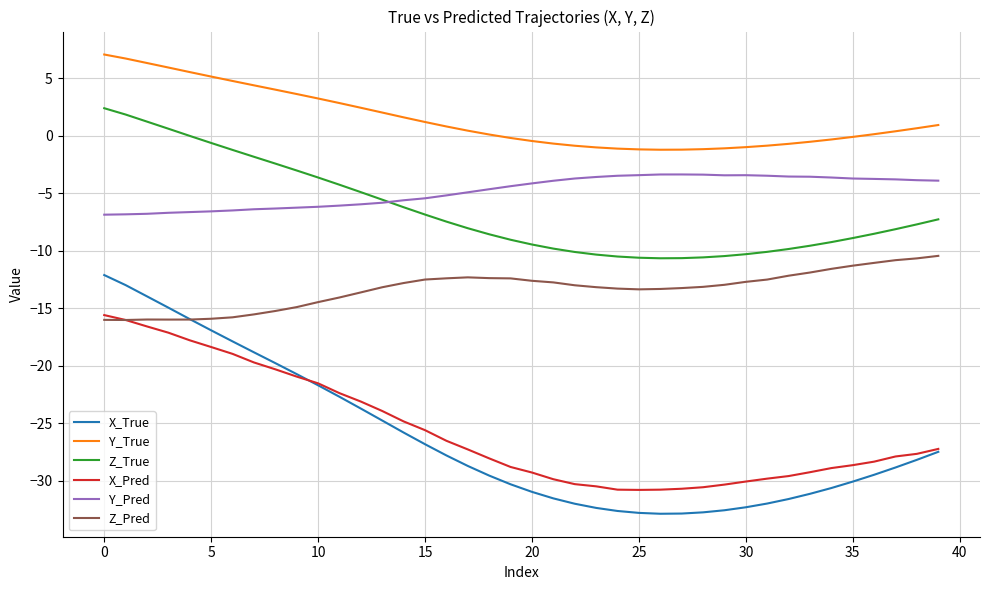

What is the average value of the Y_True series?

1.4